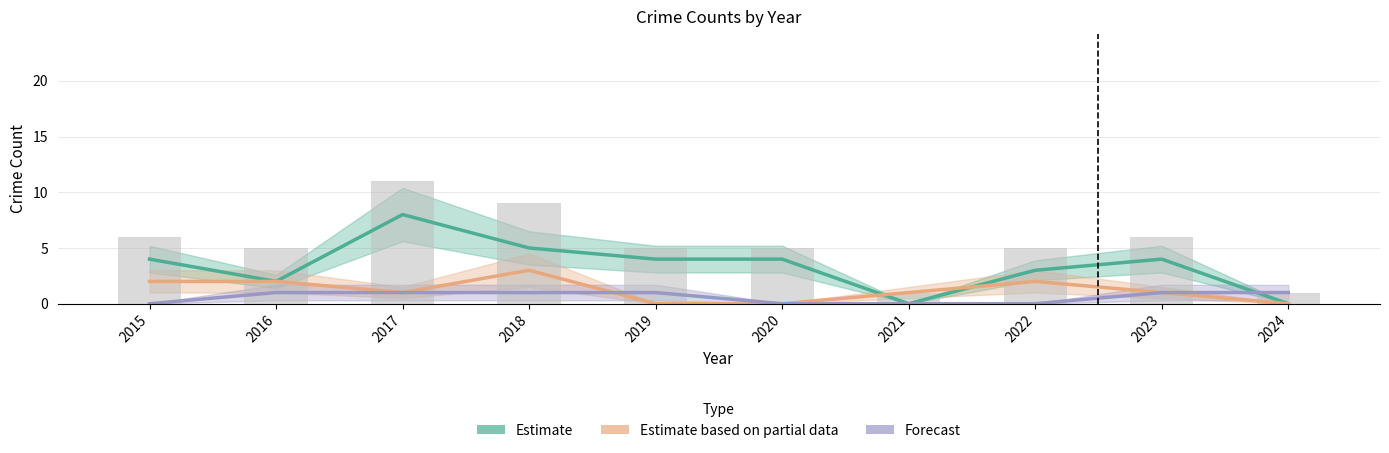

Which category has the lowest value in the Total (bar) series?

2021